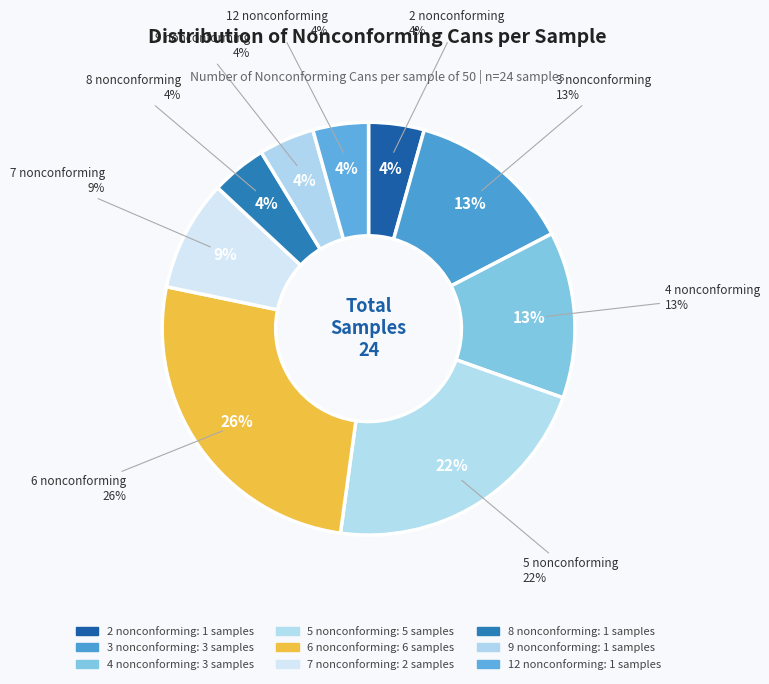

What is the change in value from 3 to 6?

+3